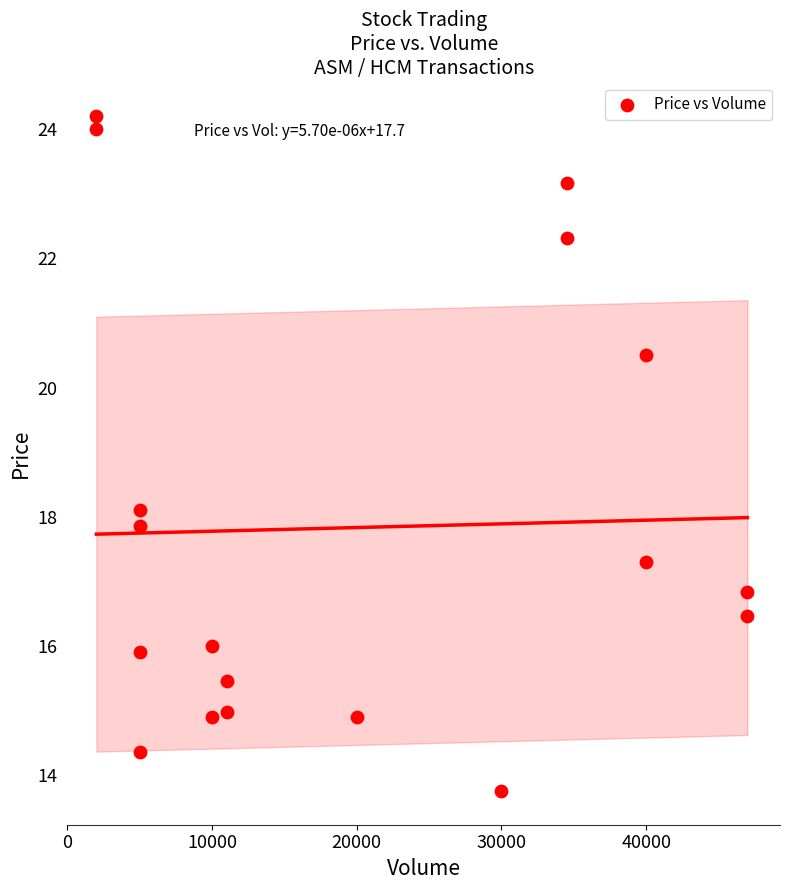

What is the range of X values (max minus min)?

45000.0